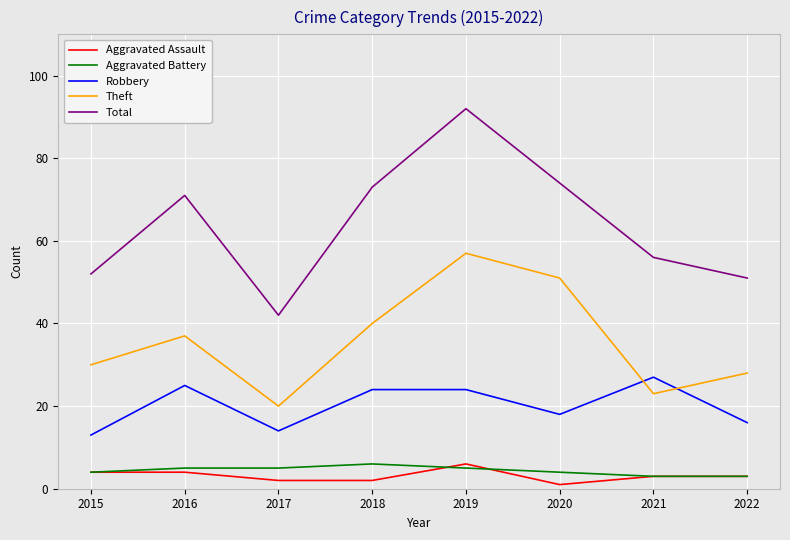

What is the difference between the highest and lowest values at 2017?

40